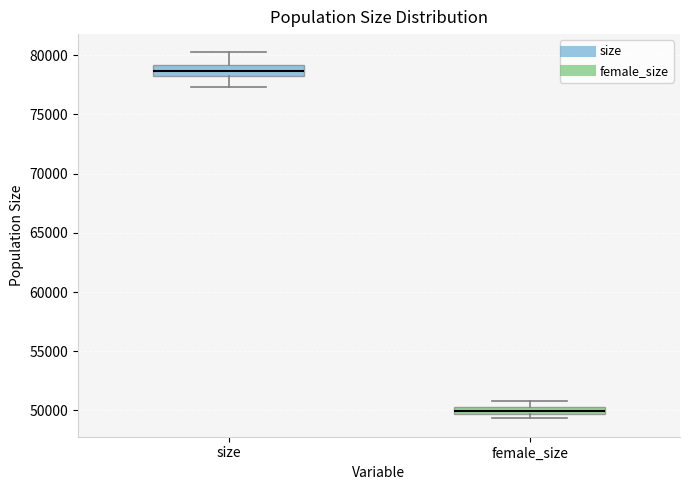

Where is the upper edge of the box for size on the y-axis? The values are not printed on the chart, so give them approximately, as read against the axis.

79000